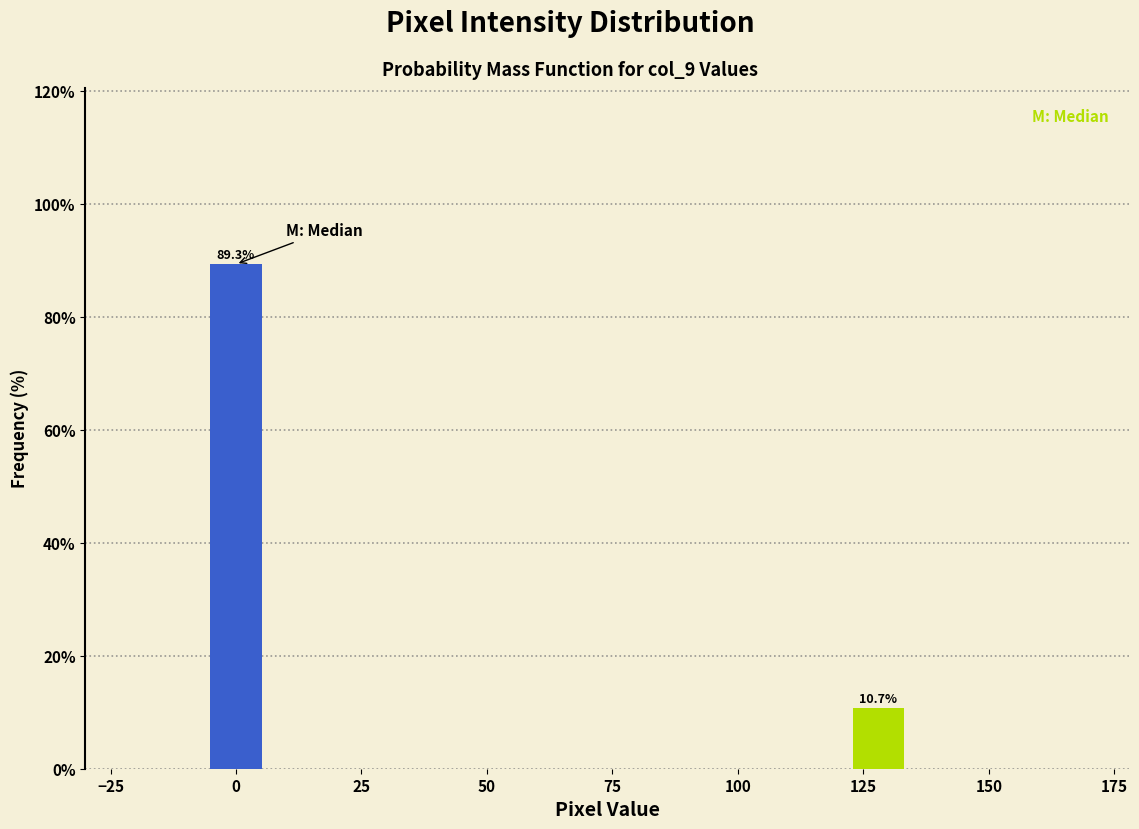

Reading left to right, list all the values displayed in this chart.

89.3	10.7